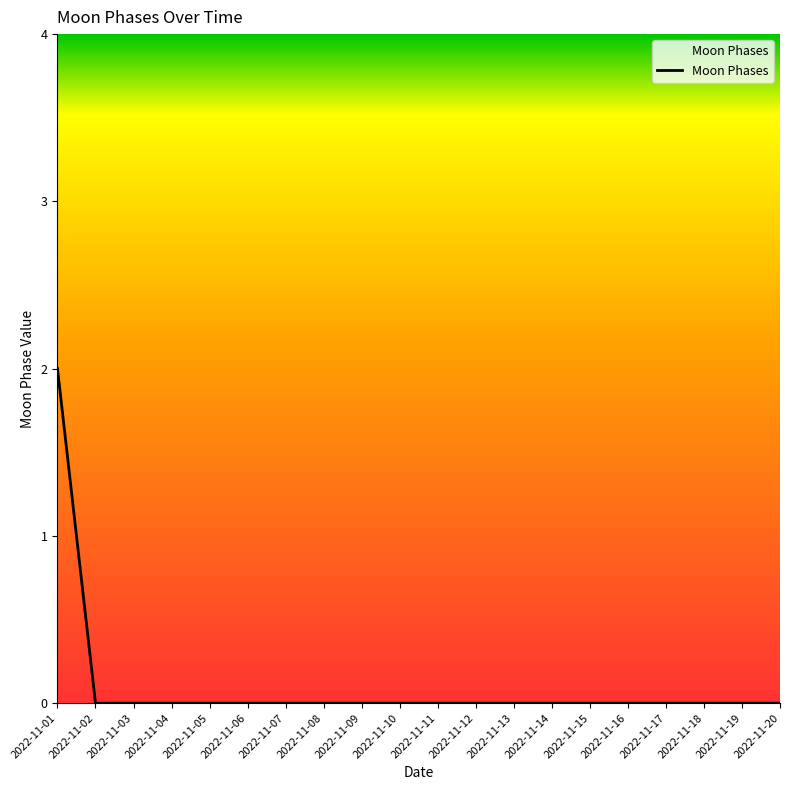

Reading left to right, list all the values displayed in this chart.

2022-11-01=2	2022-11-02=0	2022-11-03=0	2022-11-04=0	2022-11-05=0	2022-11-06=0	2022-11-07=0	2022-11-08=0	2022-11-09=0	2022-11-10=0	2022-11-11=0	2022-11-12=0	2022-11-13=0	2022-11-14=0	2022-11-15=0	2022-11-16=0	2022-11-17=0	2022-11-18=0	2022-11-19=0	2022-11-20=0